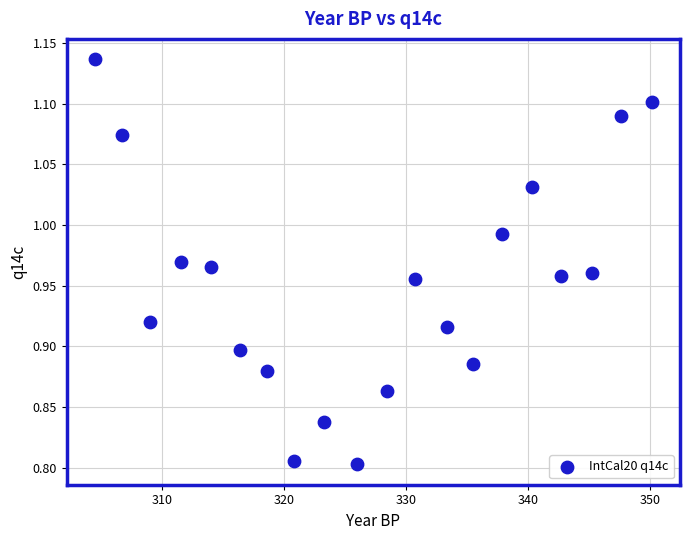

What is the range of Y values (max minus min)?

0.3